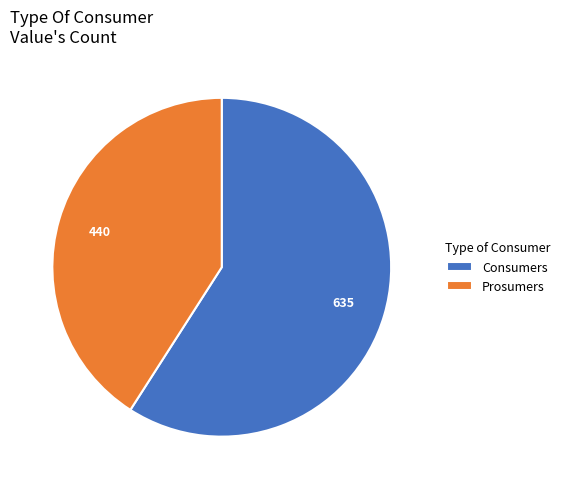

The Consumers slice represents 49% of the pie. True or false?

False